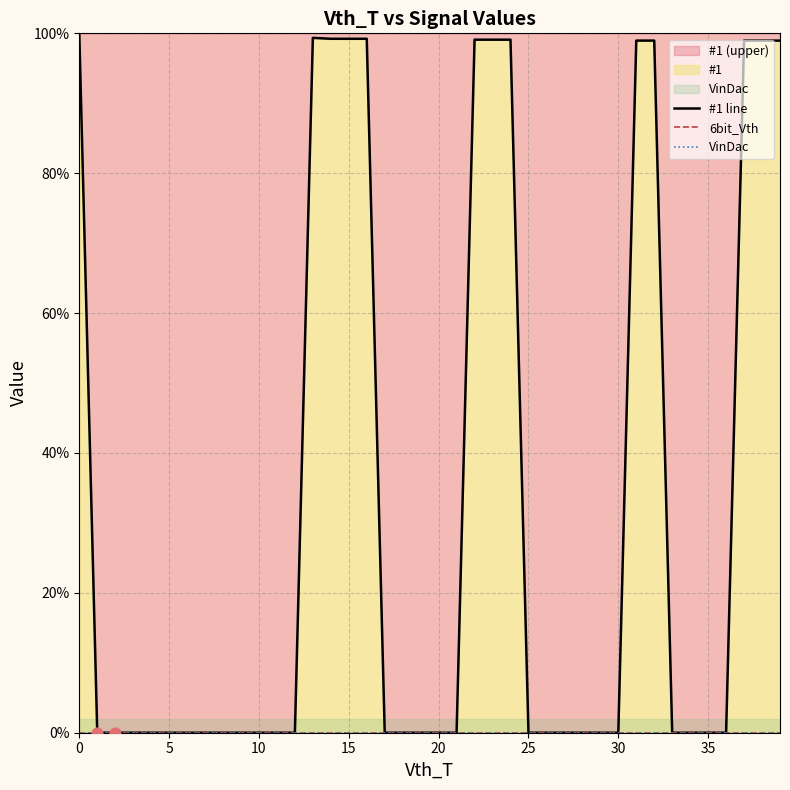

What is the total value across all series at 32?

99.0